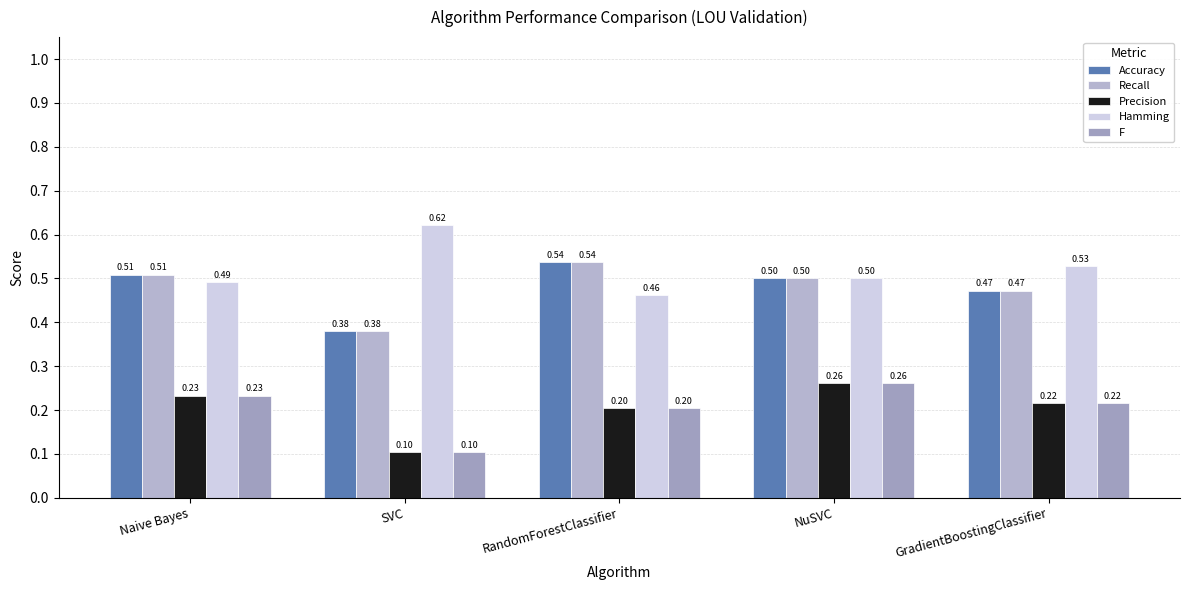

Reading left to right, list all the values displayed in this chart.

Accuracy: Naive Bayes=0.5	SVC=0.4	RandomForestClassifier=0.5	NuSVC=0.5	GradientBoostingClassifier=0.5
Recall: Naive Bayes=0.5	SVC=0.4	RandomForestClassifier=0.5	NuSVC=0.5	GradientBoostingClassifier=0.5
Precision: Naive Bayes=0.2	SVC=0.1	RandomForestClassifier=0.2	NuSVC=0.3	GradientBoostingClassifier=0.2
Hamming: Naive Bayes=0.5	SVC=0.6	RandomForestClassifier=0.5	NuSVC=0.5	GradientBoostingClassifier=0.5
F: Naive Bayes=0.2	SVC=0.1	RandomForestClassifier=0.2	NuSVC=0.3	GradientBoostingClassifier=0.2